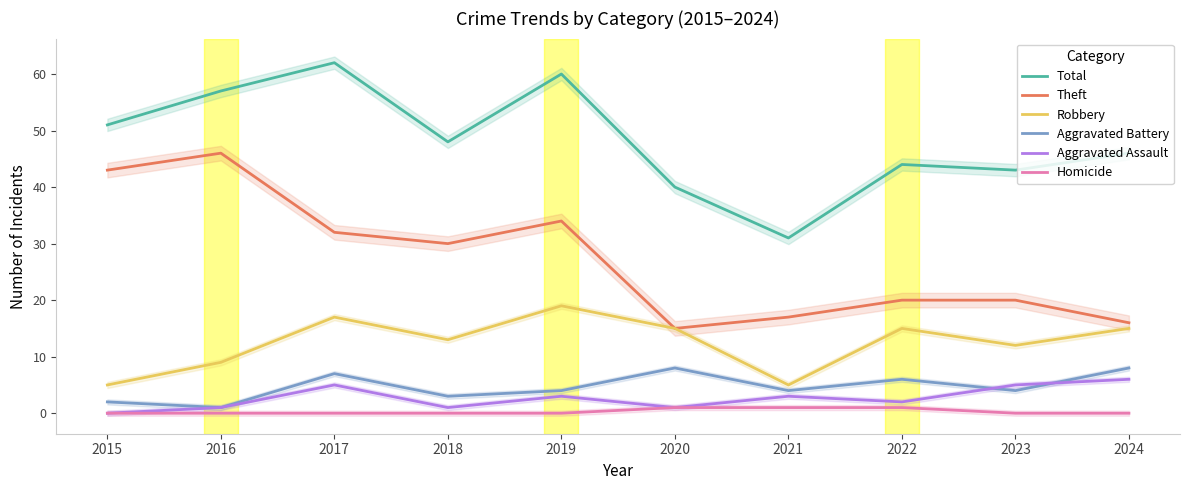

Does the chart have visible grid lines?

No